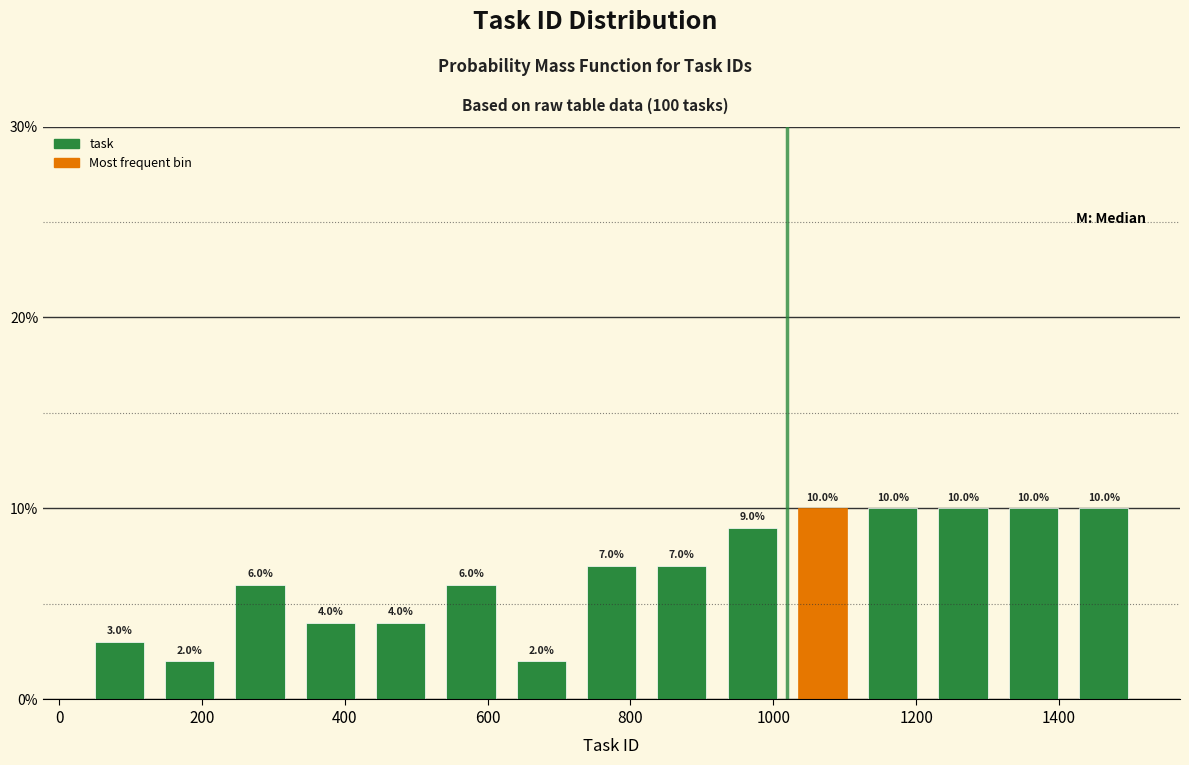

Reading left to right, list every bar in this chart as the range it spans on the x-axis followed by its height. The bar edges are not printed on the chart, so give them approximately, as read against the axis.

40 to 140: 3.0
140 to 240: 2.0
240 to 340: 6.0
340 to 420: 4.0
420 to 520: 4.0
520 to 620: 6.0
620 to 720: 2.0
720 to 820: 7.0
820 to 920: 7.0
920 to 1020: 9.0
1020 to 1120: 10.0
1120 to 1220: 10.0
1220 to 1320: 10.0
1320 to 1420: 10.0
1420 to 1520: 10.0